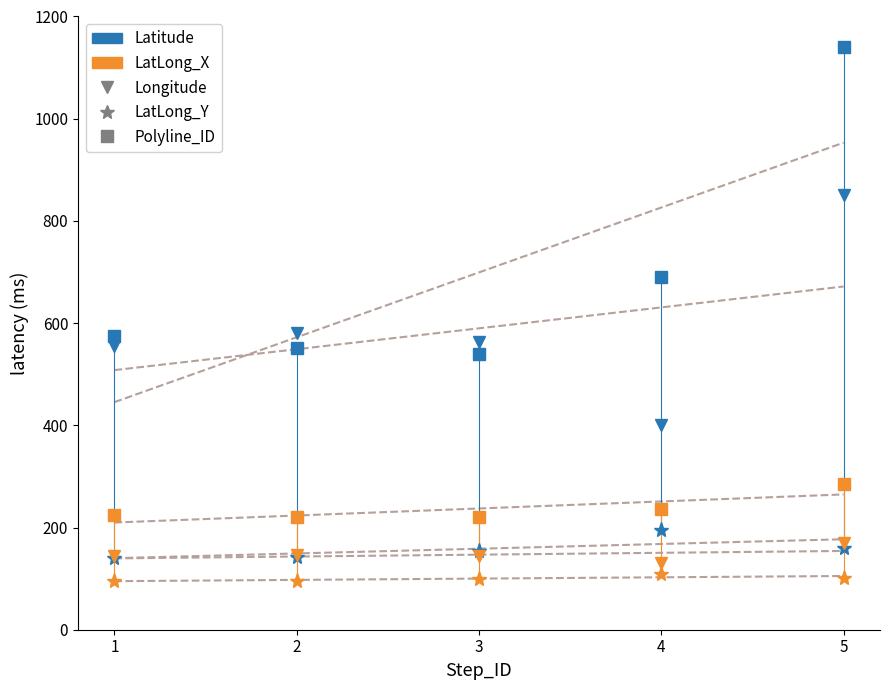

What is the difference between the maximum and second lowest values in the Polyline_ID_mean series?

52.1